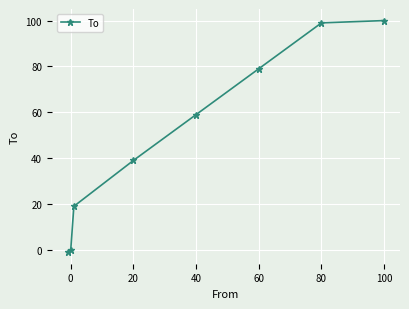

What is the difference between the maximum and minimum values?

101